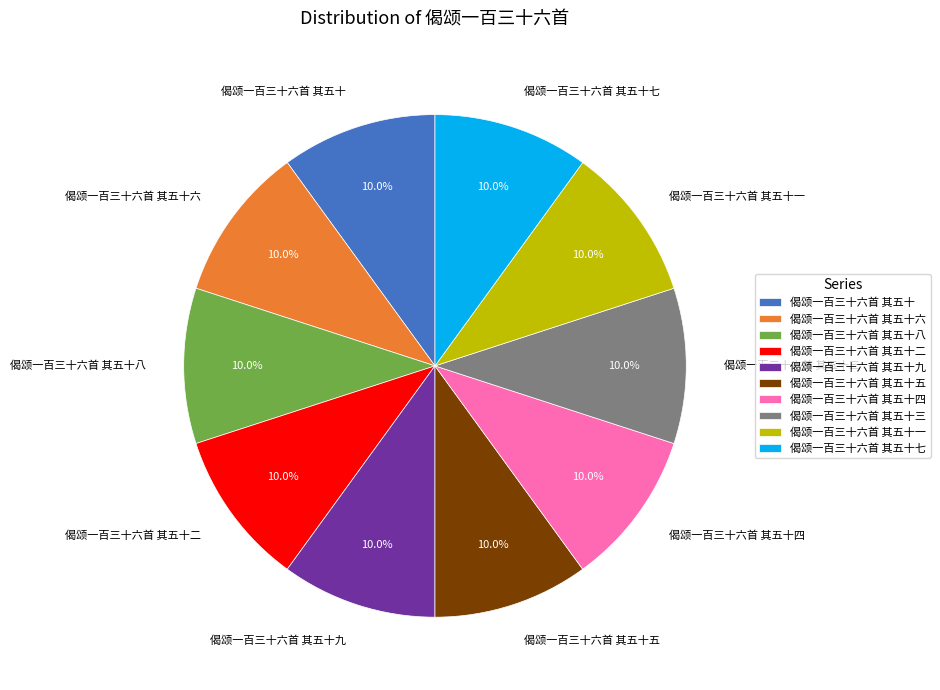

Does any single category account for the majority?

No